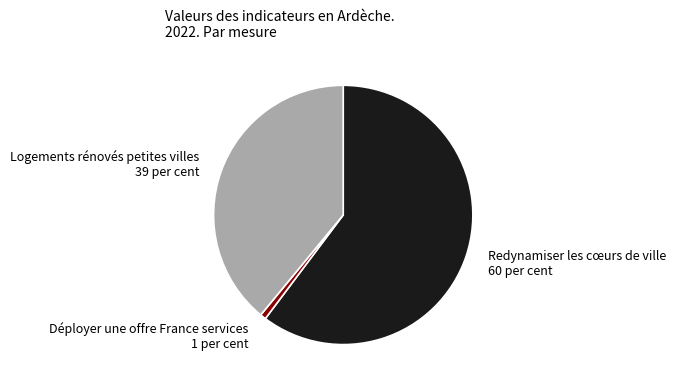

Do Logements rénovés petites villes and Déployer une offre France services together represent more than half of the pie?

No